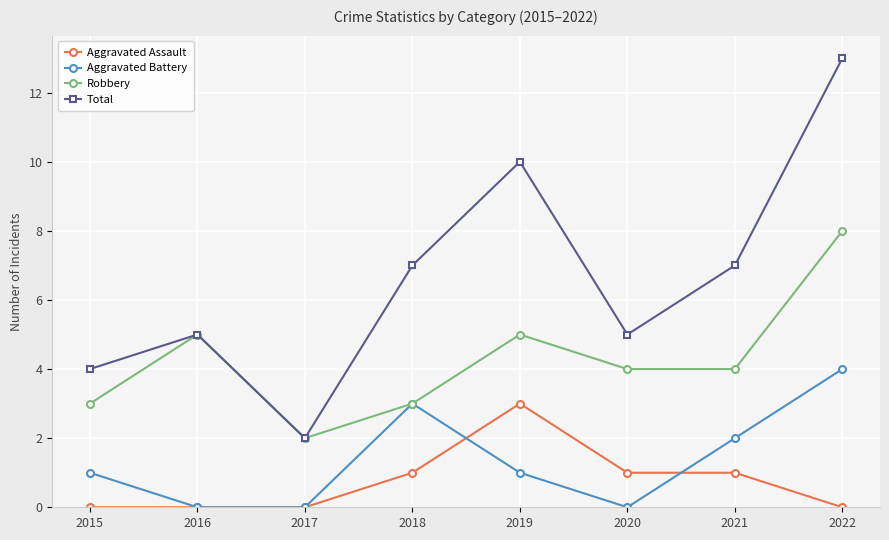

Where is the first local maximum for Total?

2016